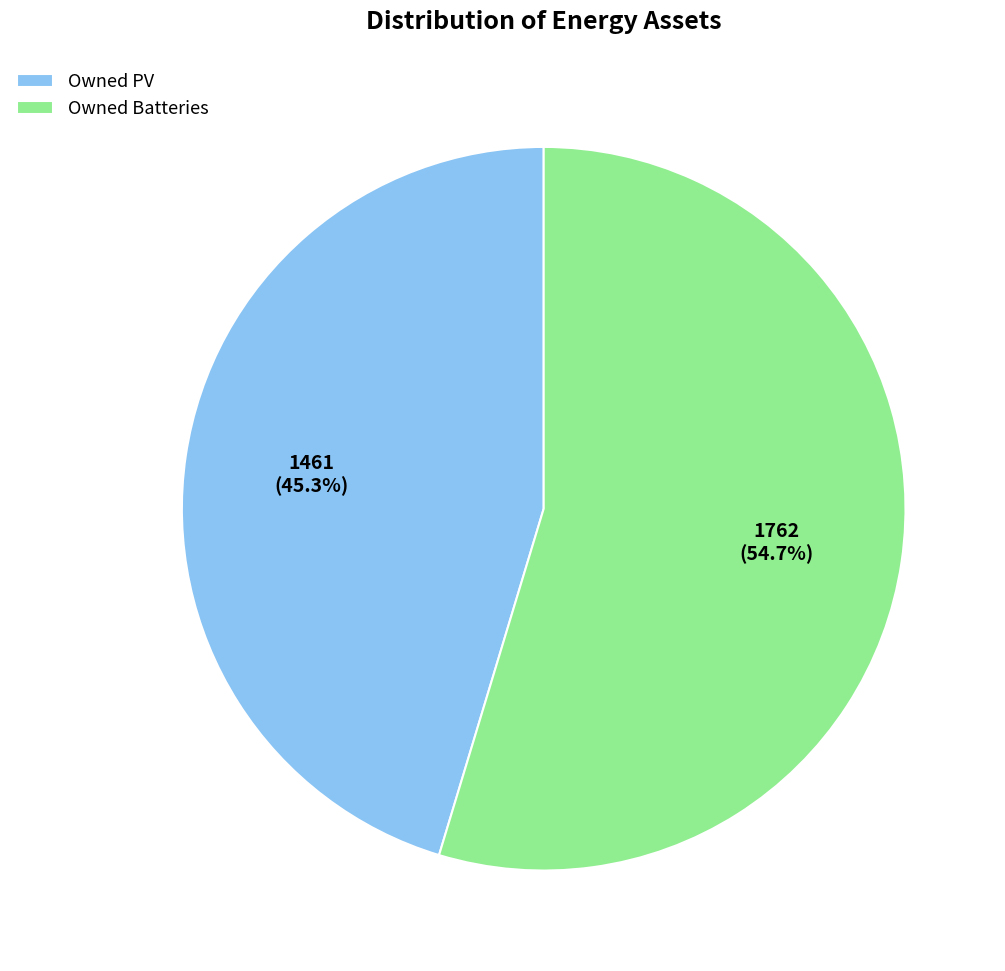

What is the total percentage of Owned PV and Owned Batteries?

100.0%